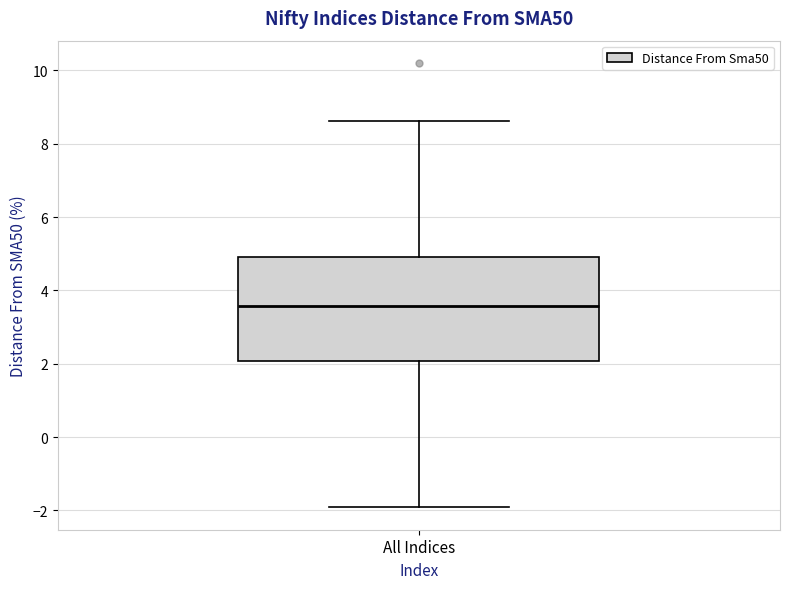

Transcribe this box plot: give where the median line is, the range the box spans, and where the two whiskers end, as read against the y-axis. The values are not printed on the chart, so give them approximately, as read against the axis.

median 3.6, box 2.0 to 5.0, whiskers -2.0 to 8.6